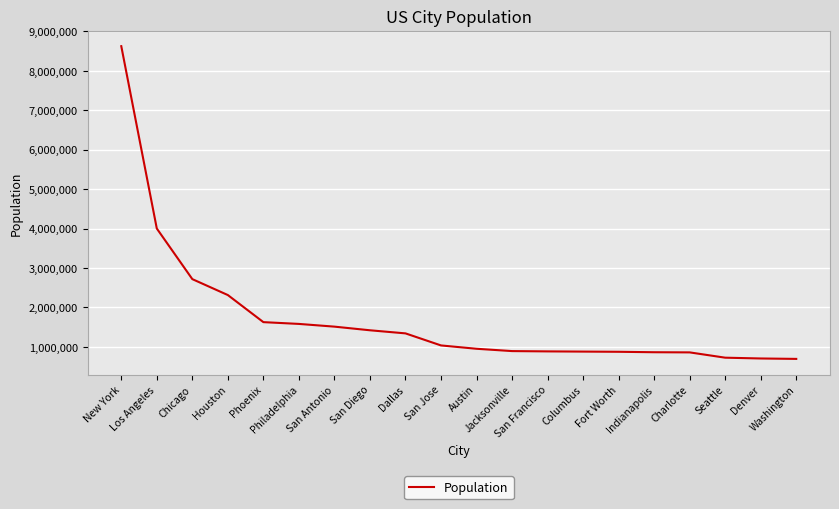

Which has a higher value, Washington or San Antonio?

San Antonio